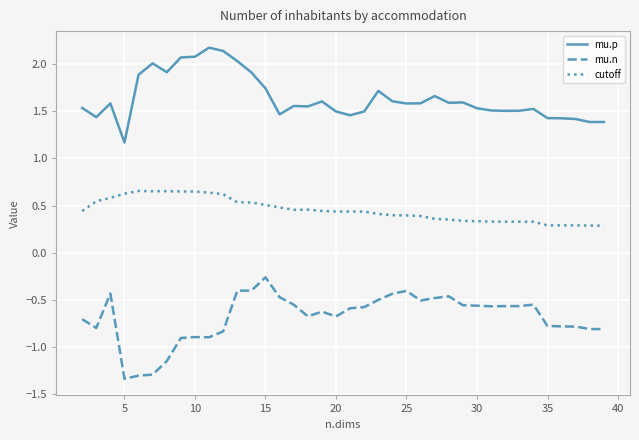

True or false: cutoff and mu.p intersect in this chart.

False